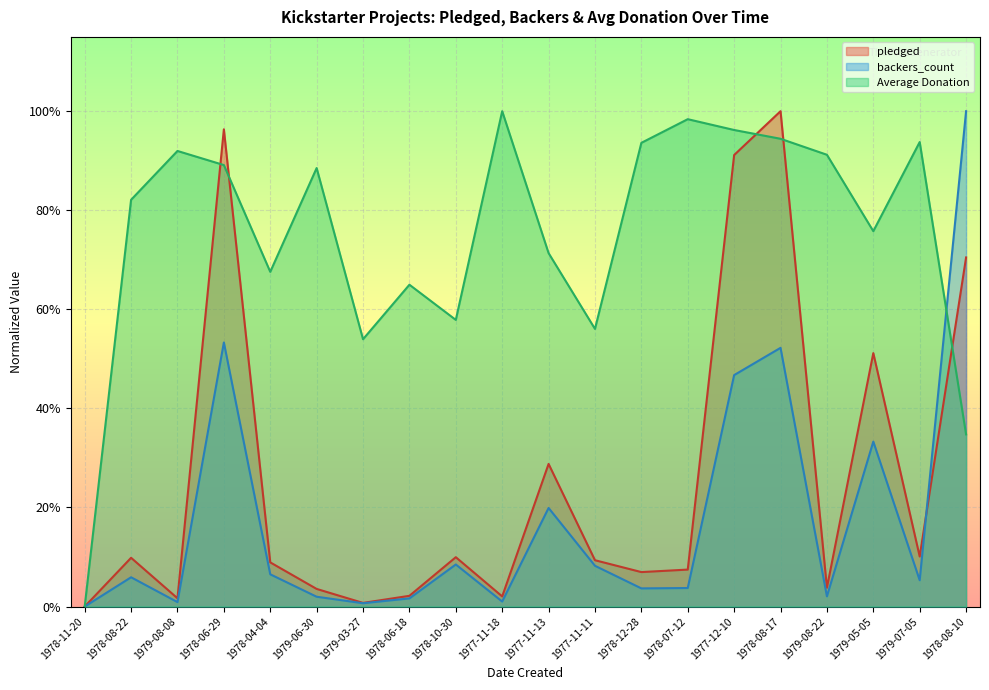

Which series has the widest spread of values?

pledged